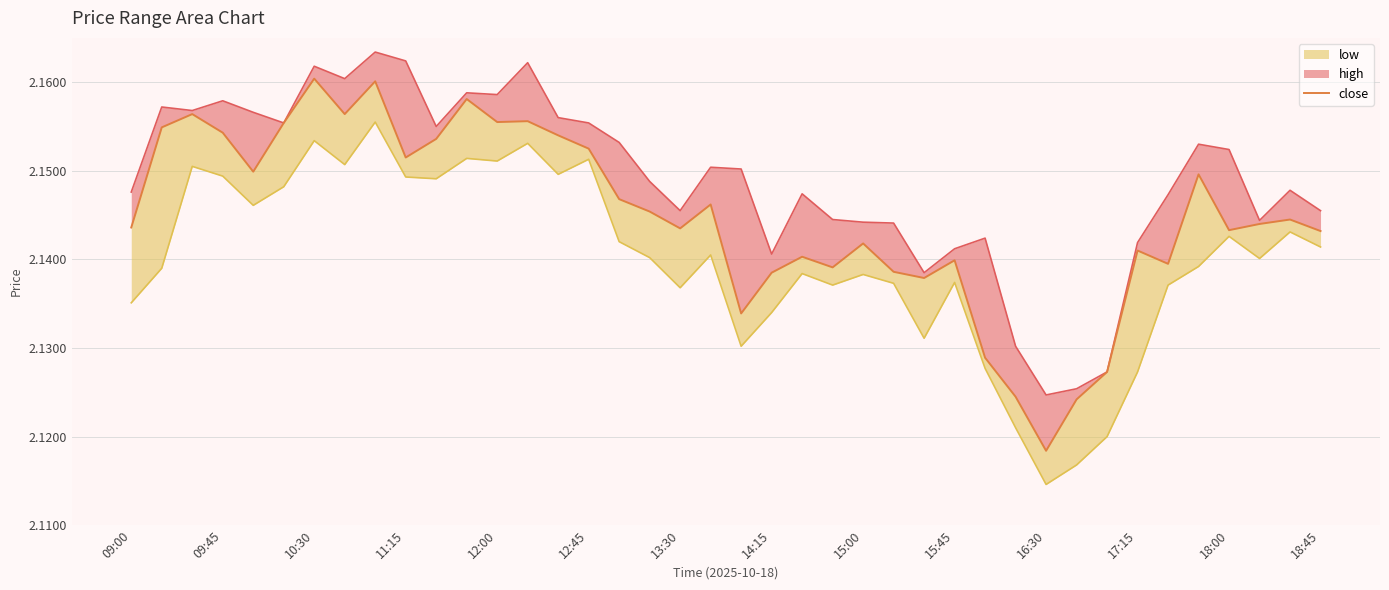

Which series has the widest spread of values?

close